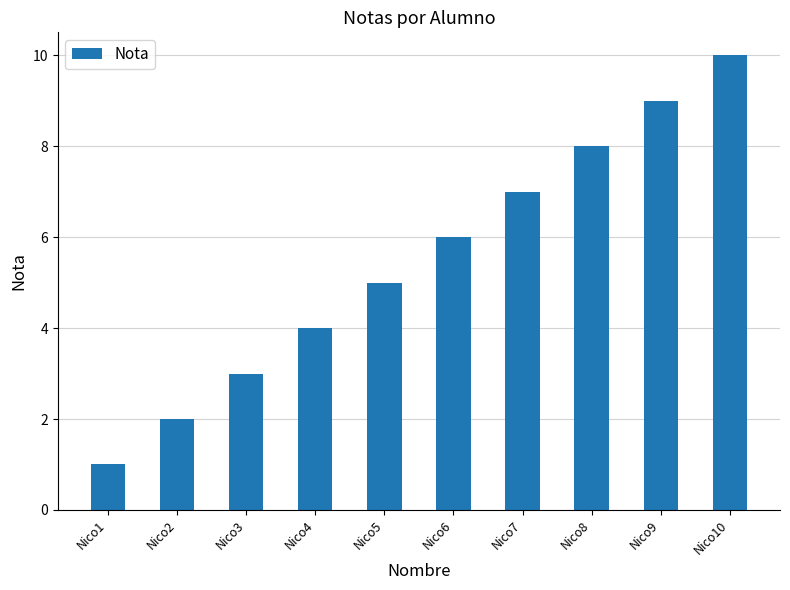

Which has a higher value, Nico7 or Nico10?

Nico10